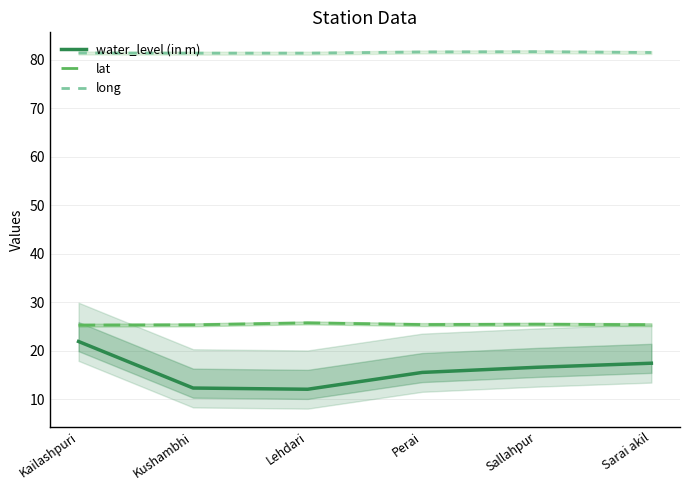

Reading left to right, list all the values displayed in this chart.

water_level (in m): 21.9	12.3	12.1	15.5	16.6	17.4
lat: 25.3	25.3	25.8	25.4	25.5	25.4
long: 81.4	81.4	81.4	81.6	81.7	81.5